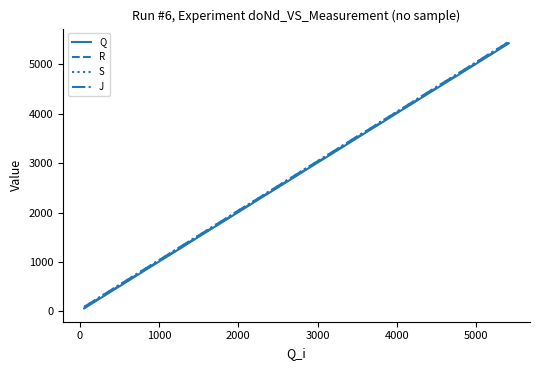

What is the minimum value shown in the chart?

60